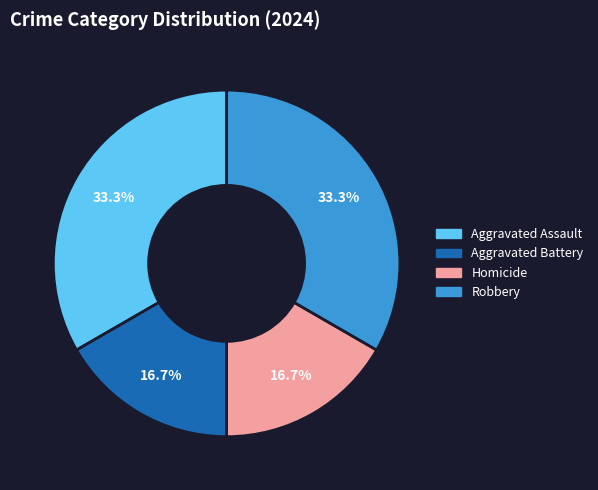

What percentage is NOT represented by Homicide?

83.3%